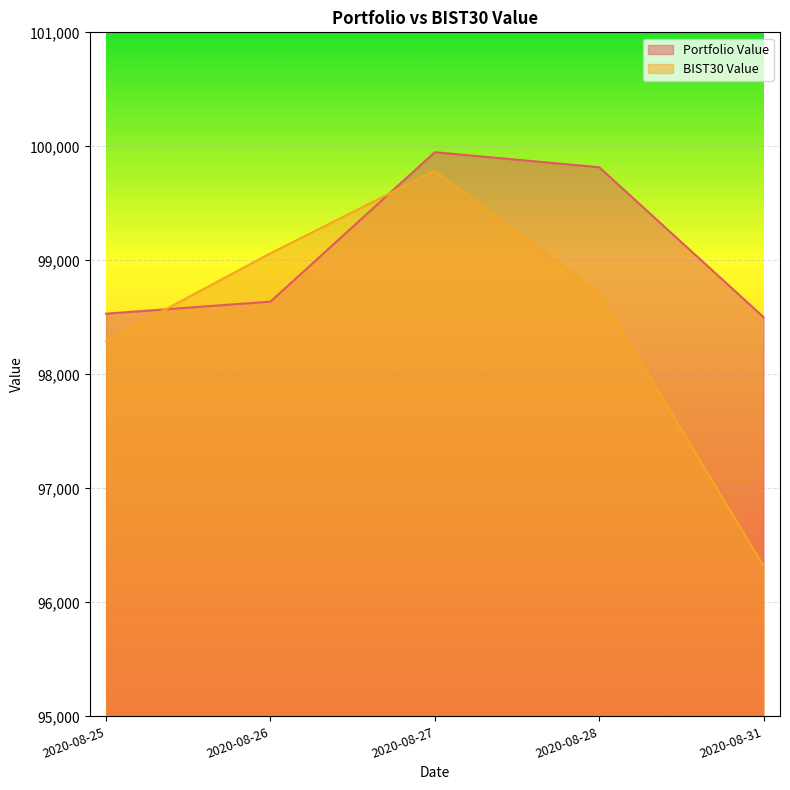

Rank the series at 2020-08-25 from lowest to highest value.

BIST30 Value, Portfolio Value